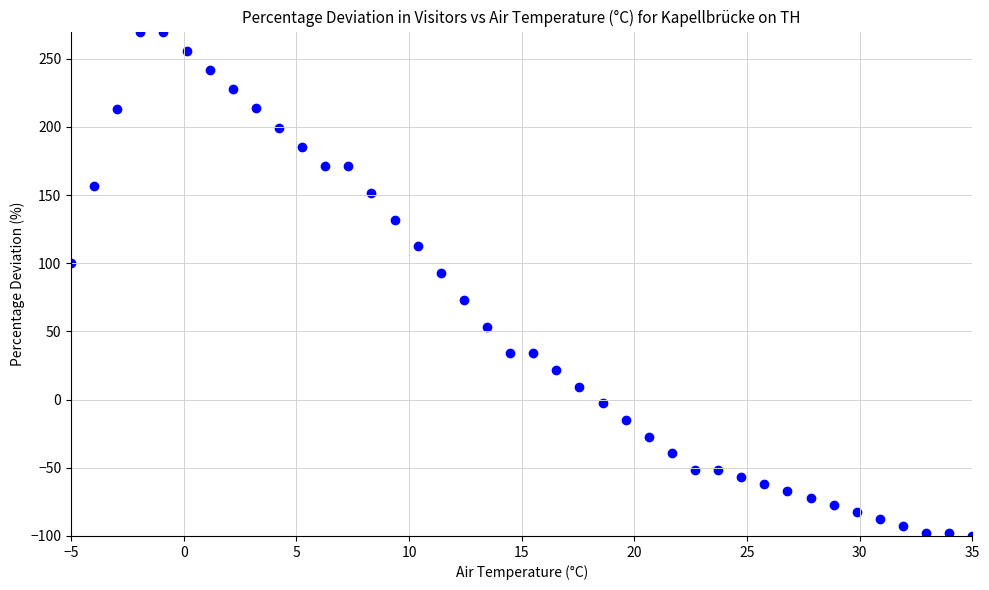

What is the range of X values (max minus min)?

40.0